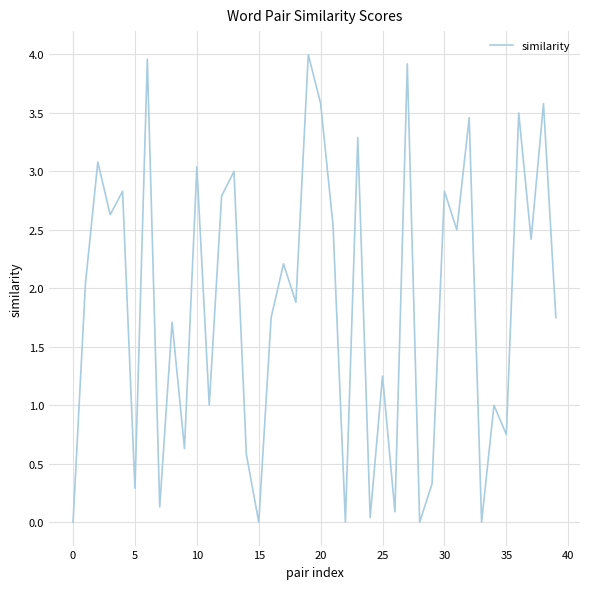

What is the difference between the maximum and minimum values?

4.0